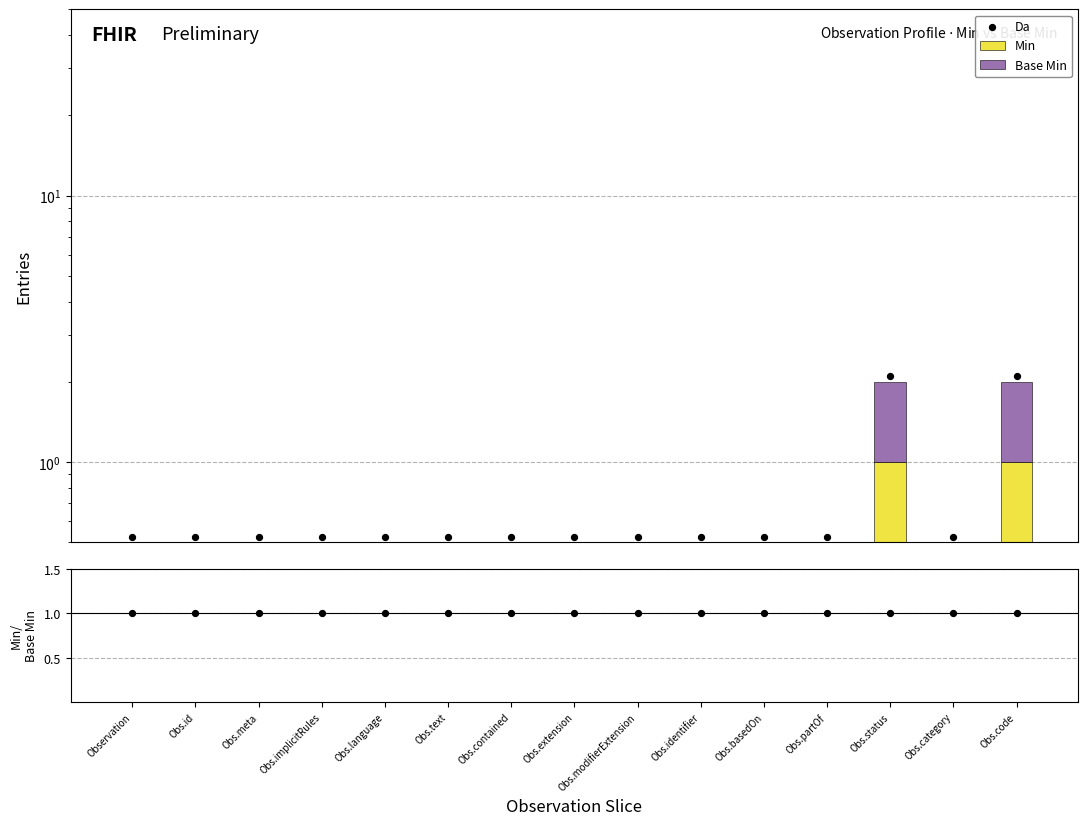

What is the total value across all series at Observation?

2.5